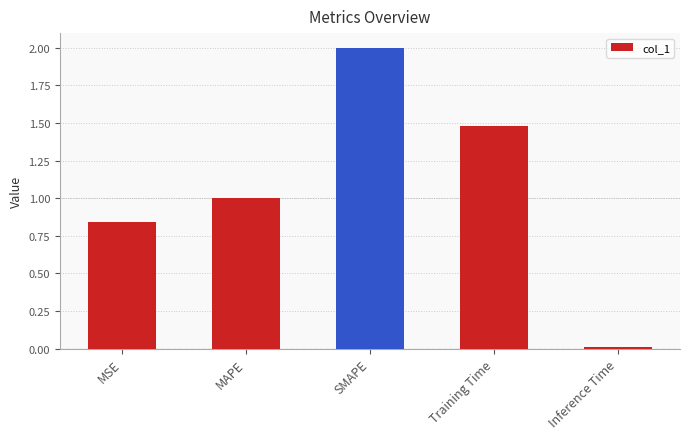

List the labels in order of value, largest first.

SMAPE, Training Time, MAPE, MSE, Inference Time